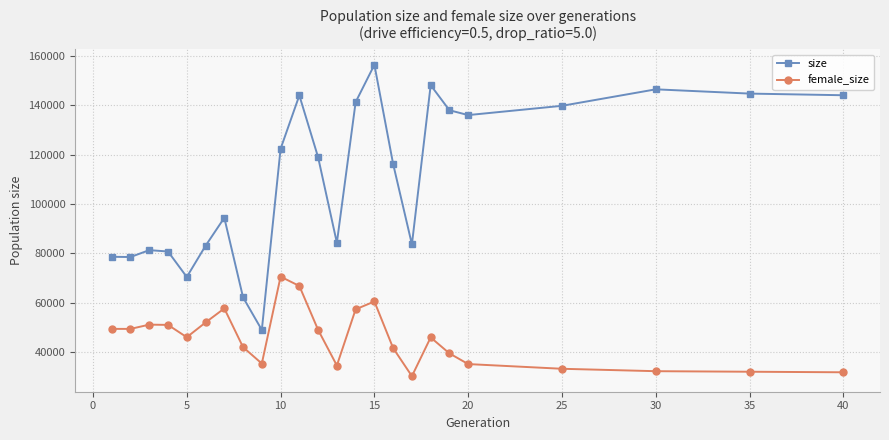

What is the maximum value for female_size?

70583